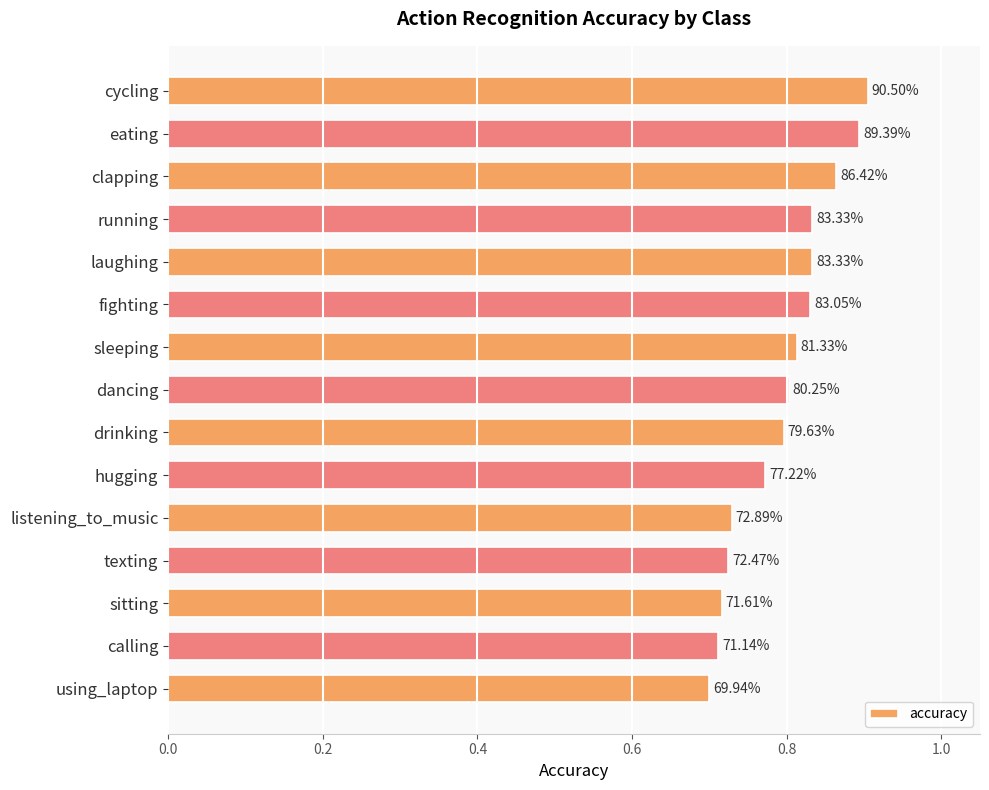

How many bars are there in total?

15